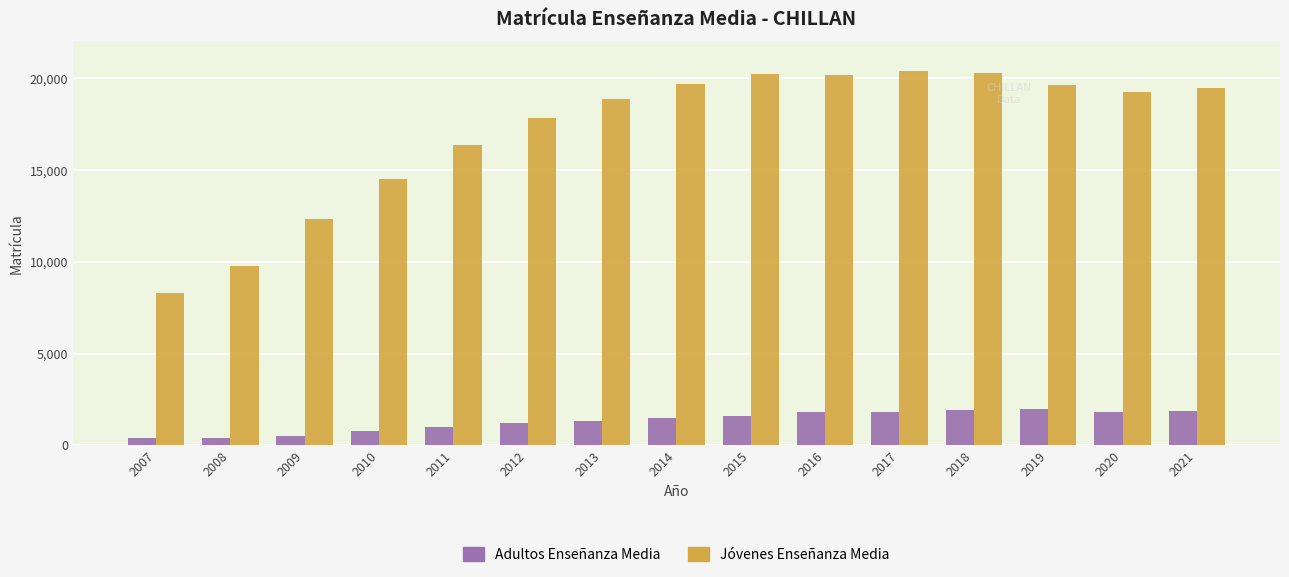

What is the value of the Adultos Enseñanza Media bar at the 14th from the left?

1836